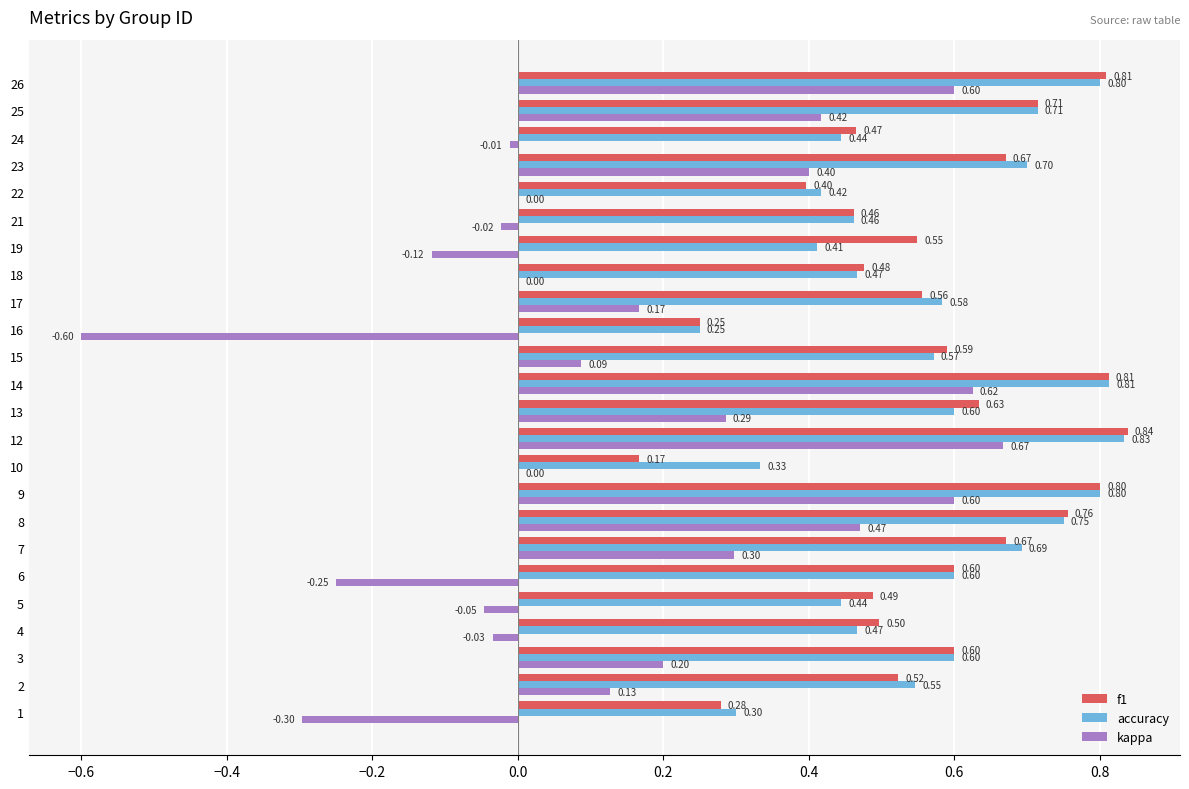

What is the greatest value displayed?

0.8